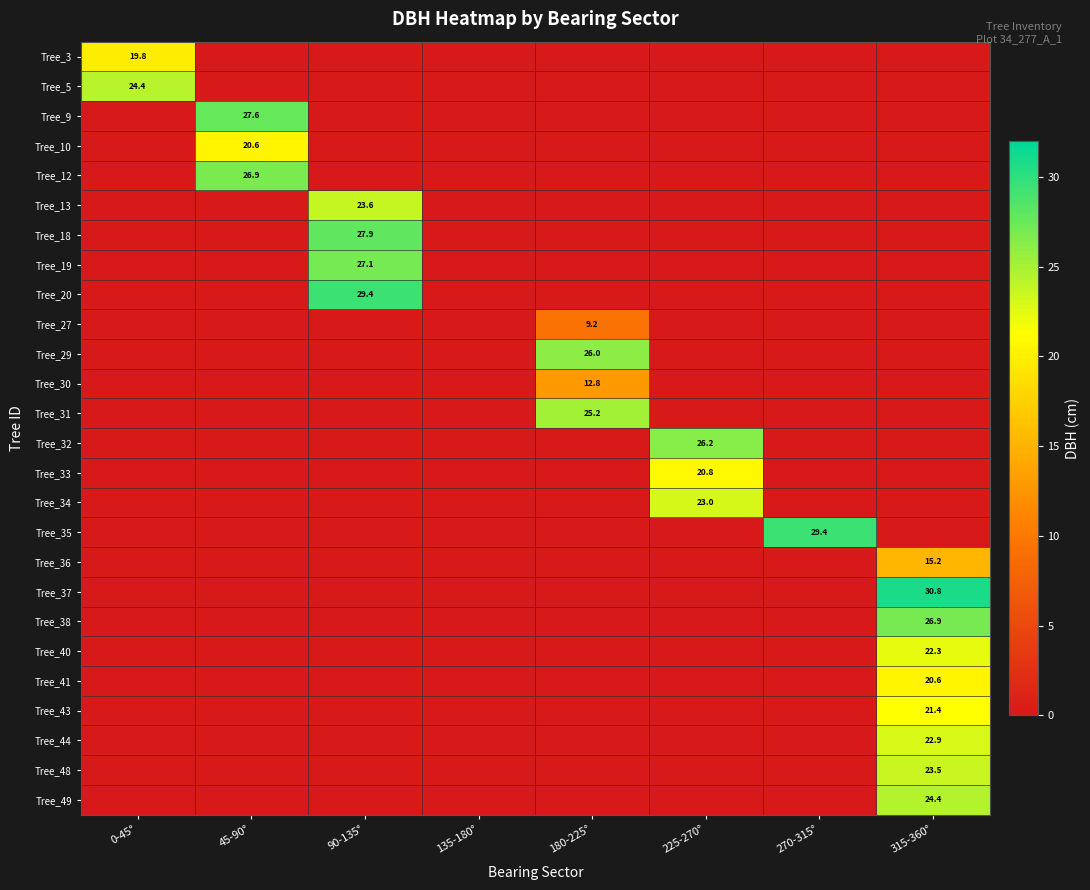

Is it true that Tree_31 equals 39.3 at 180-225°?

False